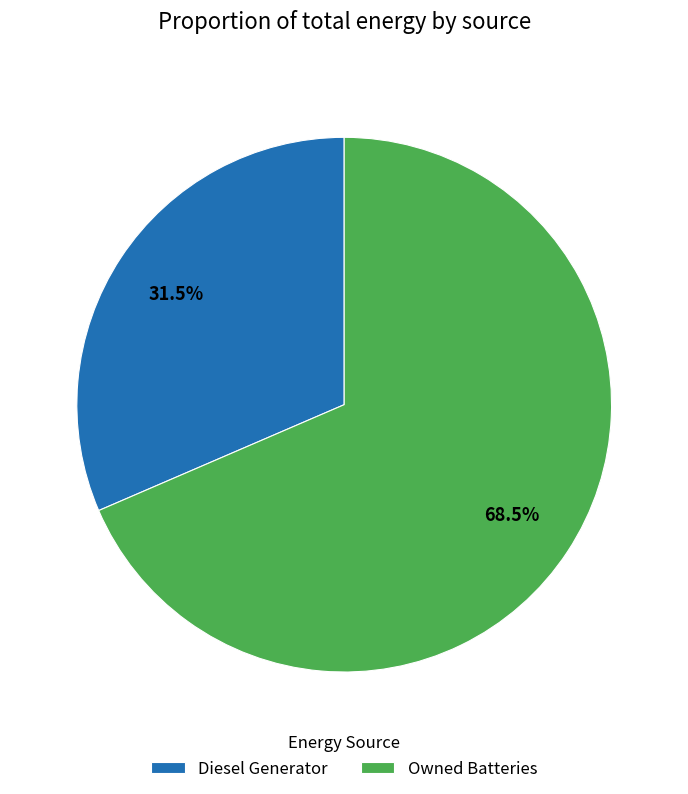

Which category accounts for the majority?

Owned Batteries